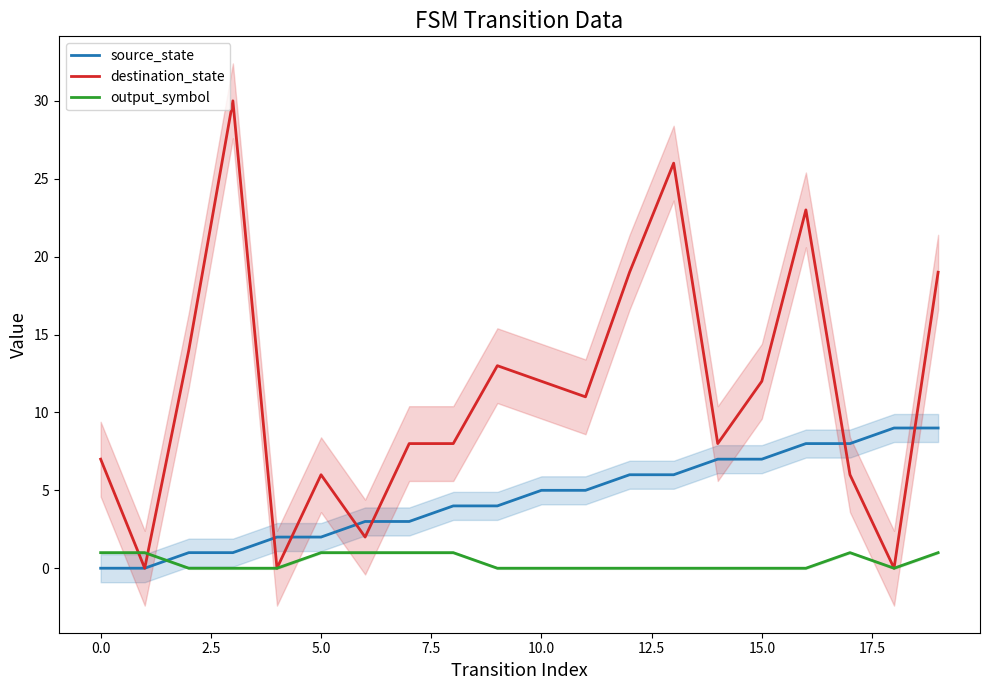

True or false: destination_state and output_symbol intersect in this chart.

True